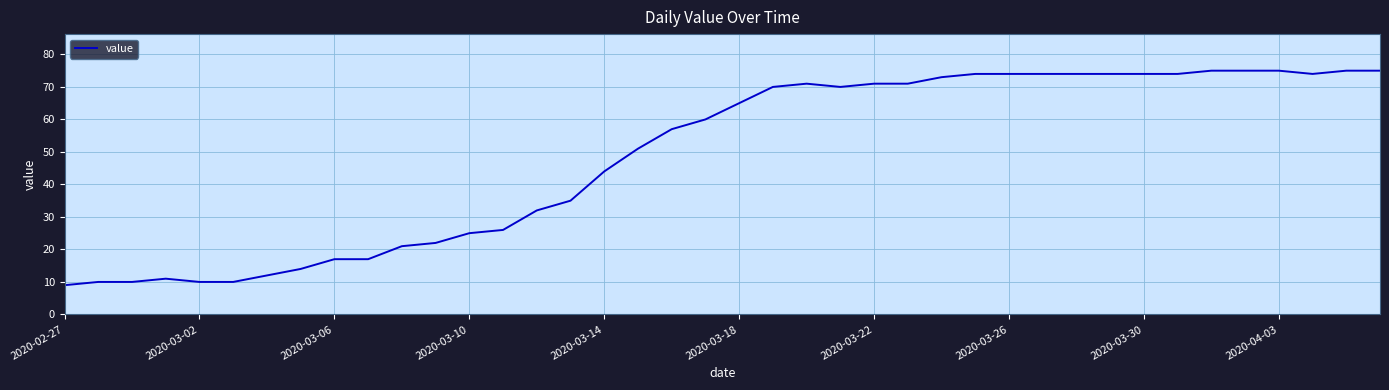

What is the greatest value displayed?

75